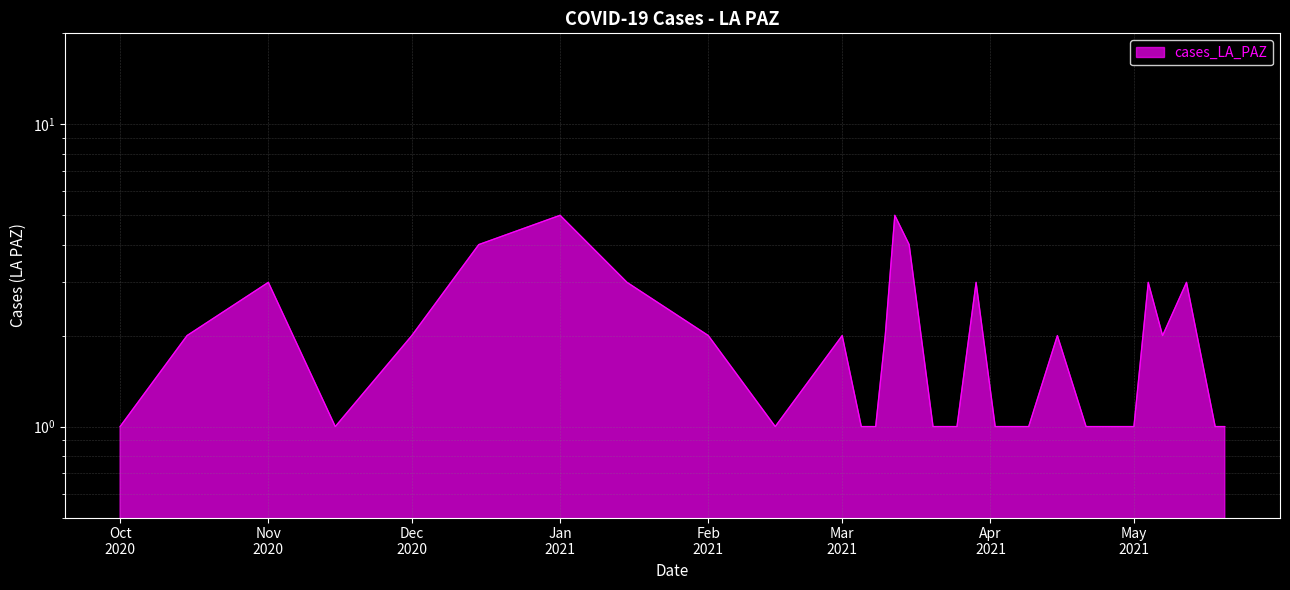

What is the label of the 29th point from the left?

2021-05-18